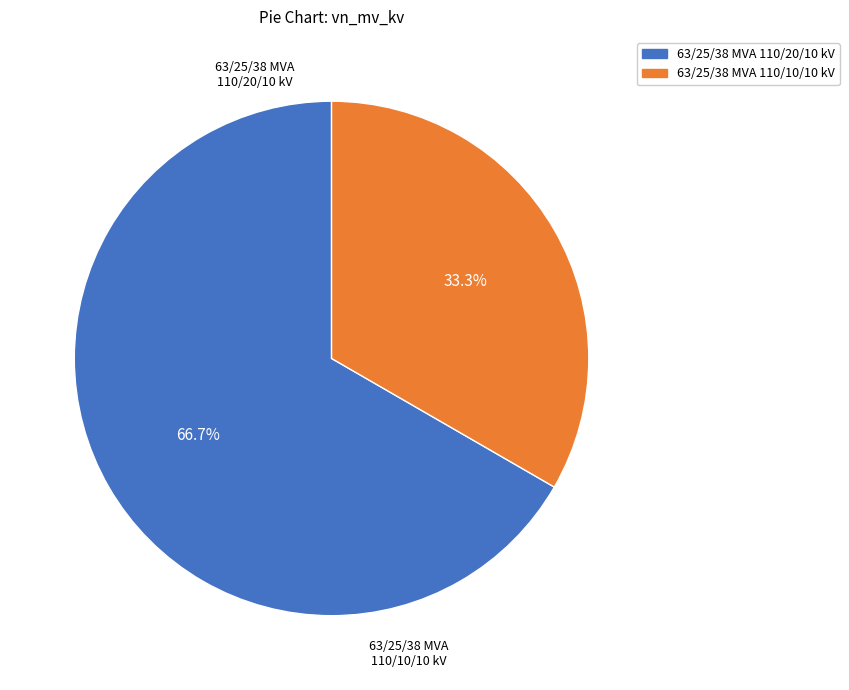

How many slices are in this pie chart?

2